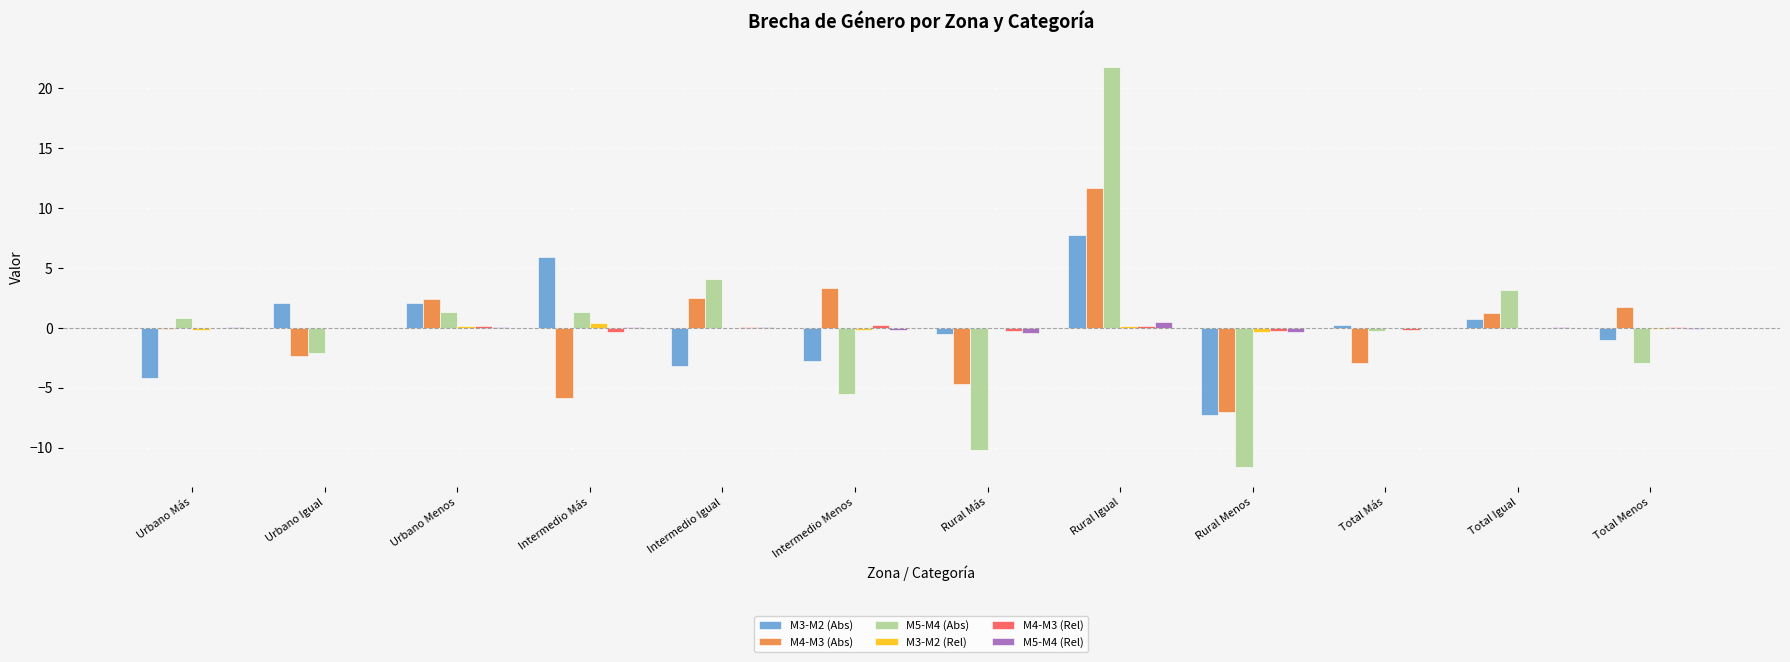

At which category is the sum across all series the highest?

Rural Igual